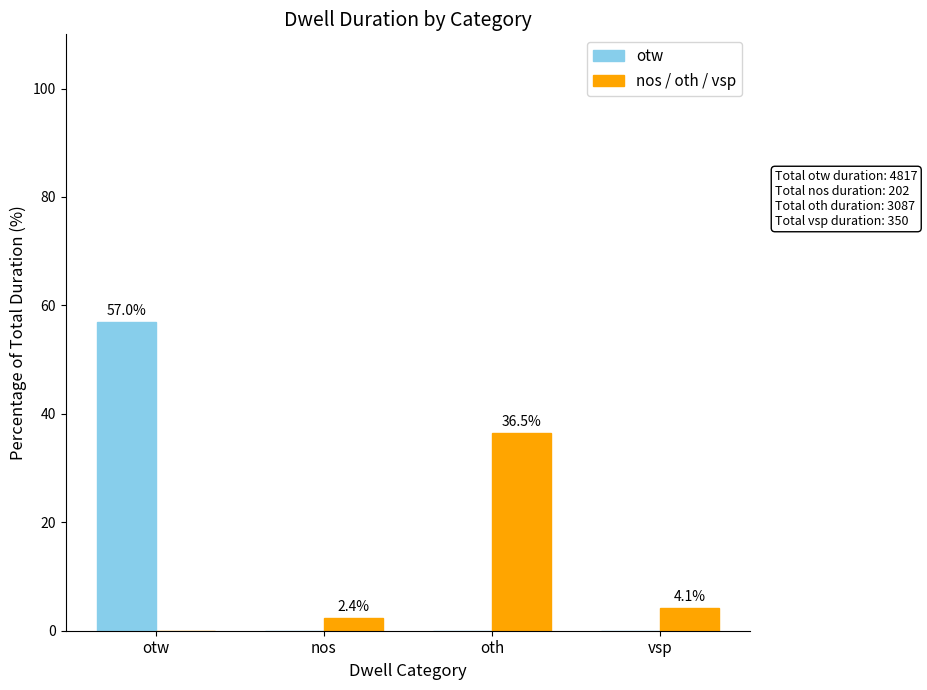

Reading right to left, what are all the values shown in this chart?

otw: vsp=0.0	oth=0.0	nos=0.0	otw=57.0
nos / oth / vsp: vsp=4.1	oth=36.5	nos=2.4	otw=0.0